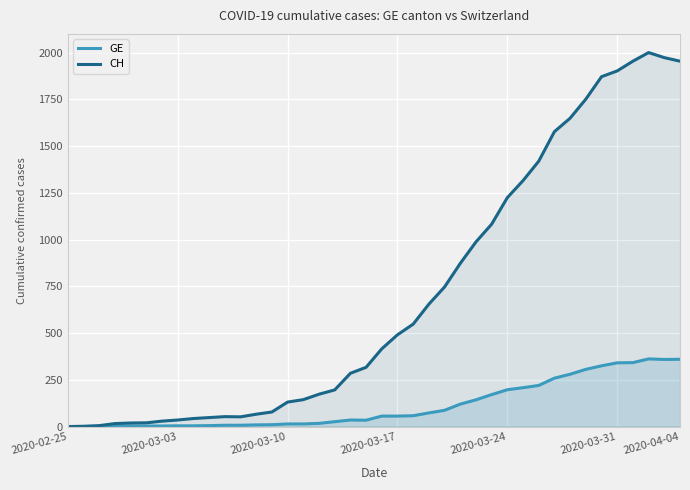

Which series has the largest total across all categories?

CH